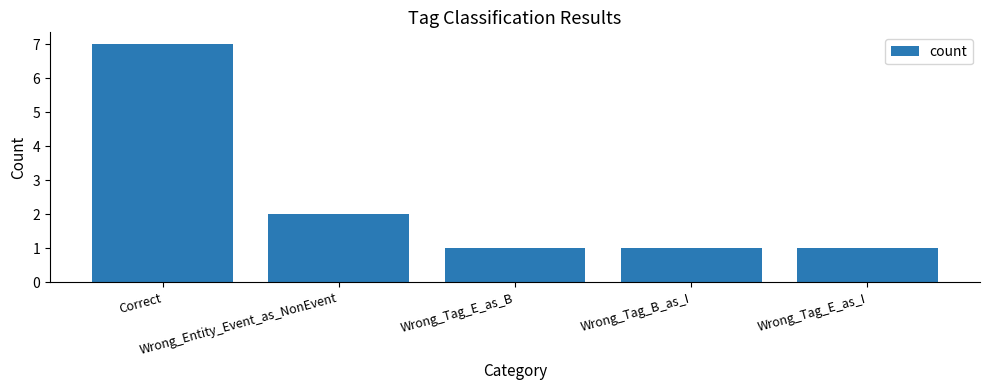

The value at Correct is 7. True or false?

True